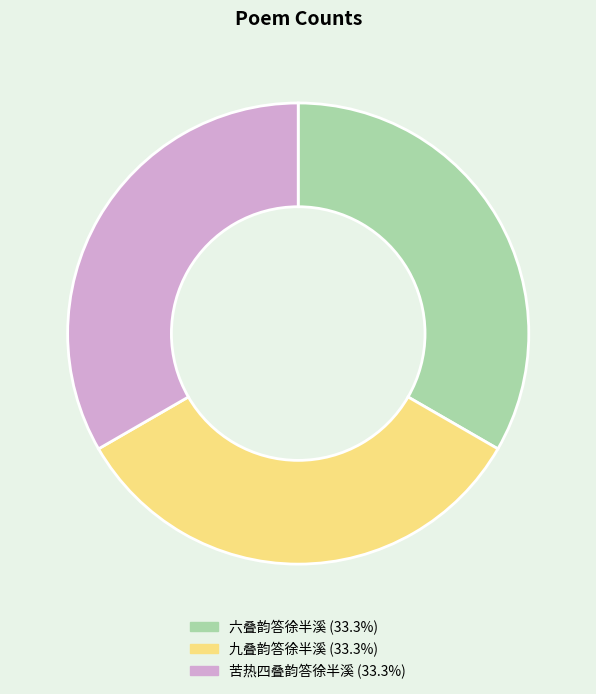

Combined, do 六叠韵答徐半溪 and 九叠韵答徐半溪 account for over 50%?

Yes